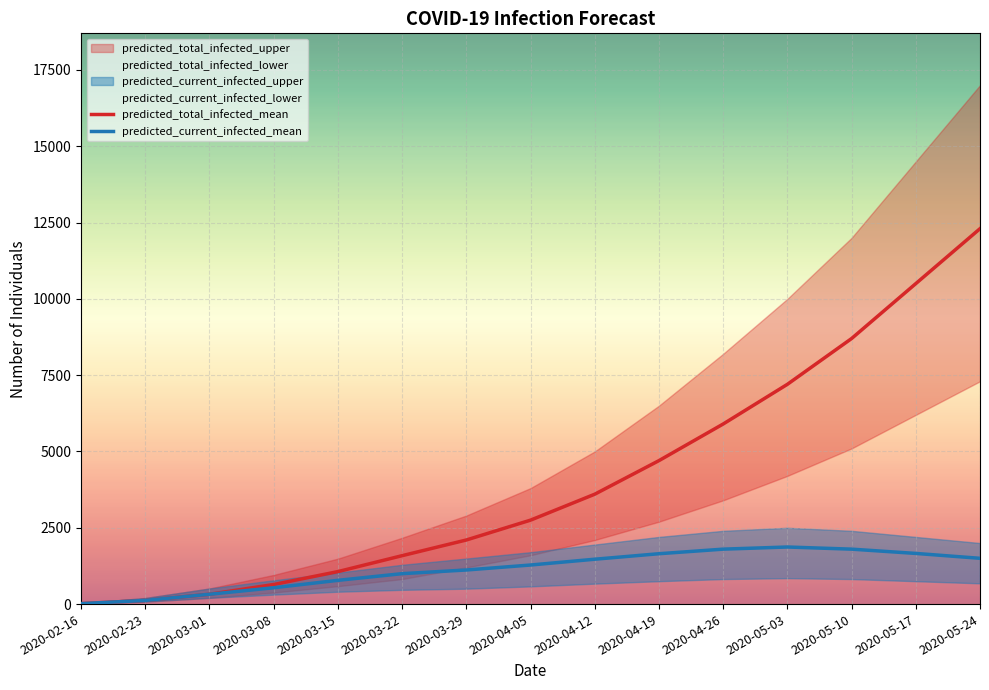

At which label is predicted_total_infected_mean closest to 6157?

2020-04-26